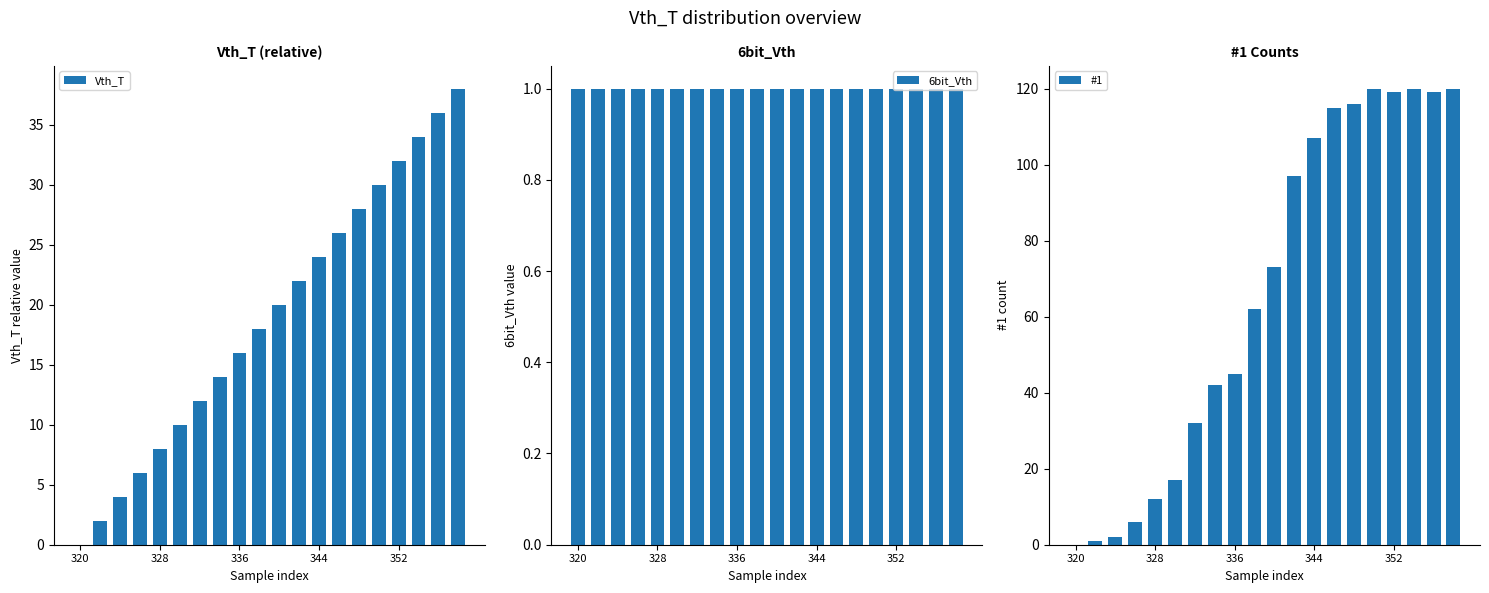

True or false: Vth_T has a value of 24 at 344.

True